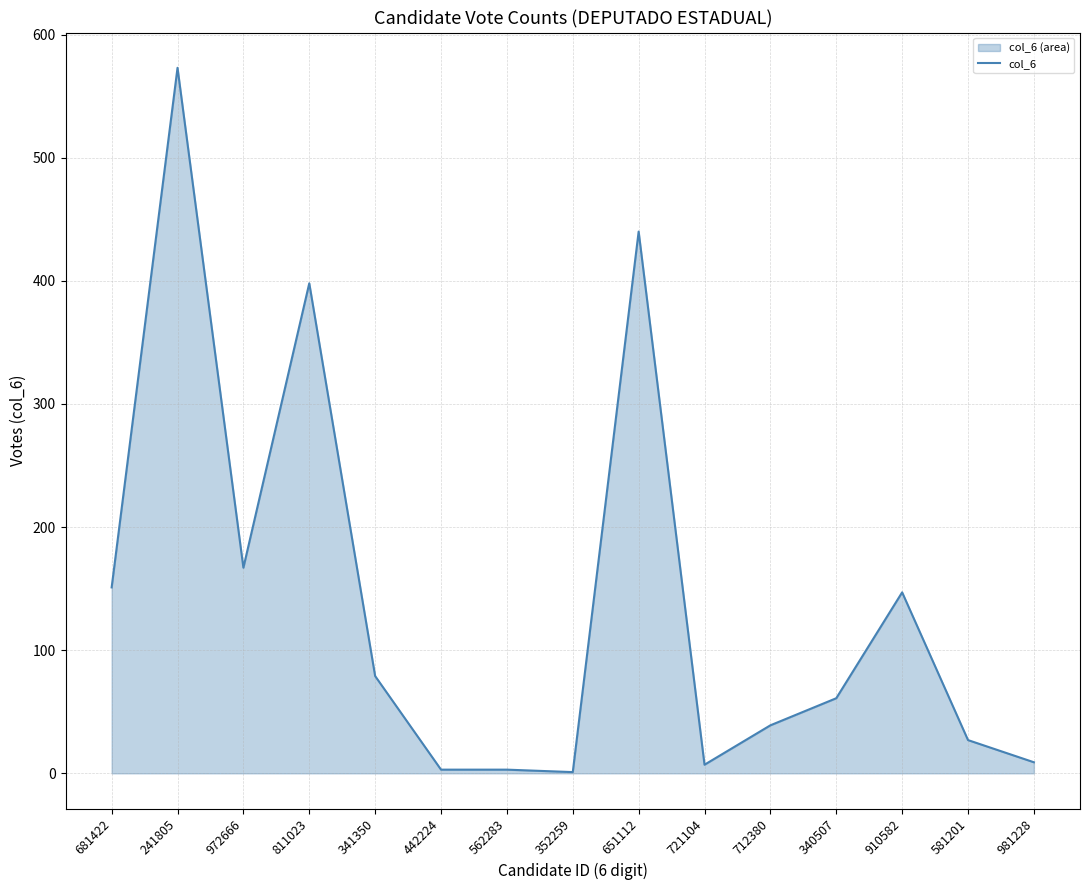

What value does the data have at 442224?

3